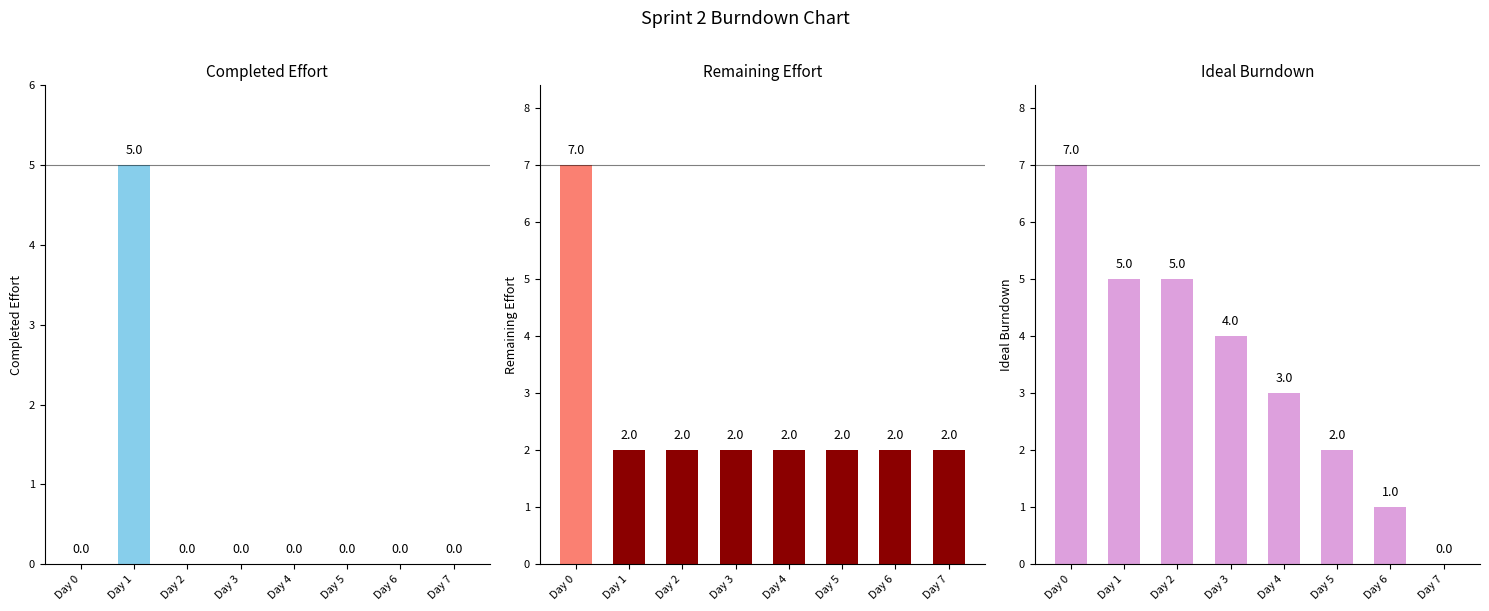

True or false: Completed Effort has a value of 3 at Day 3.

False